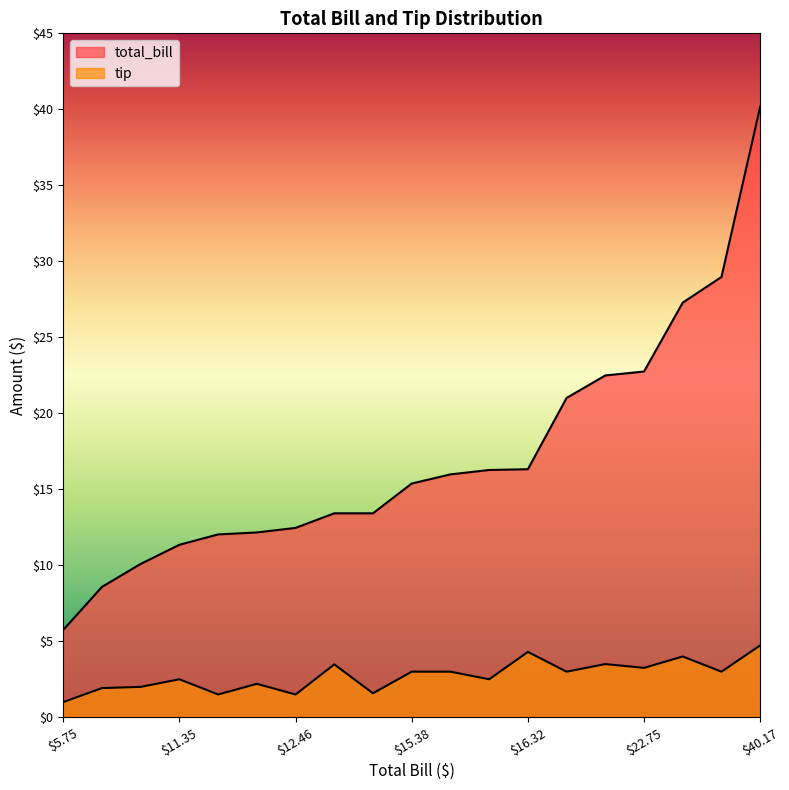

Which series has the largest range (max minus min)?

total_bill